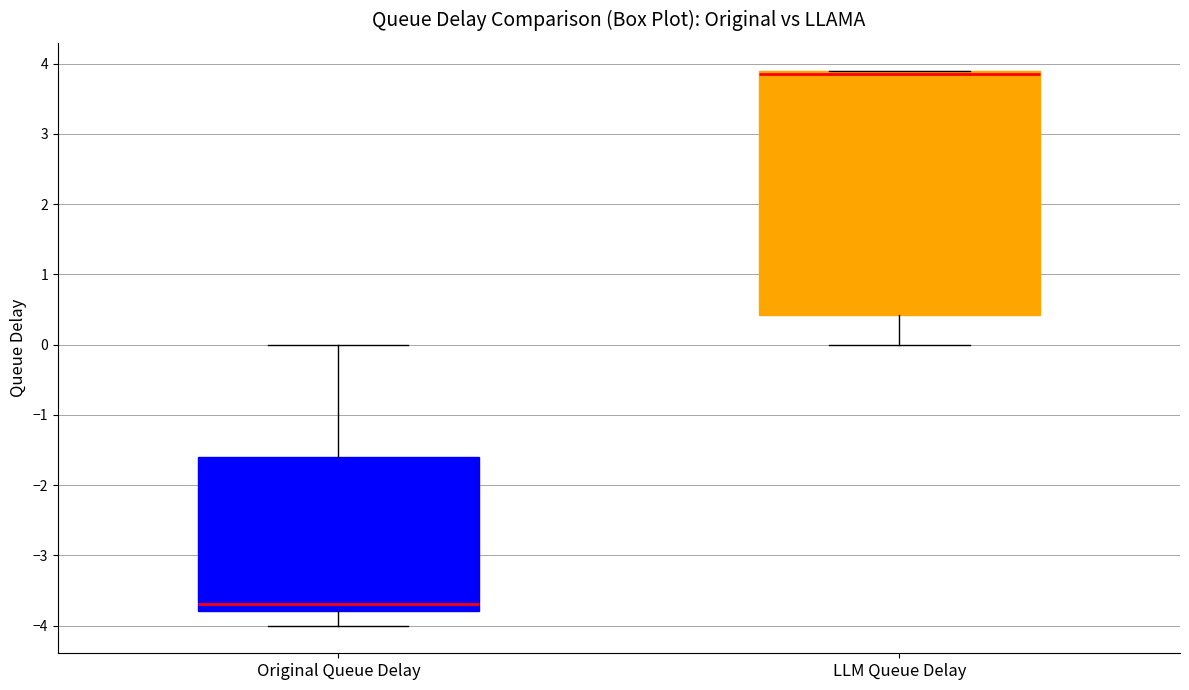

Comparing the boxes themselves (not the whiskers), which one is the tallest?

LLM Queue Delay